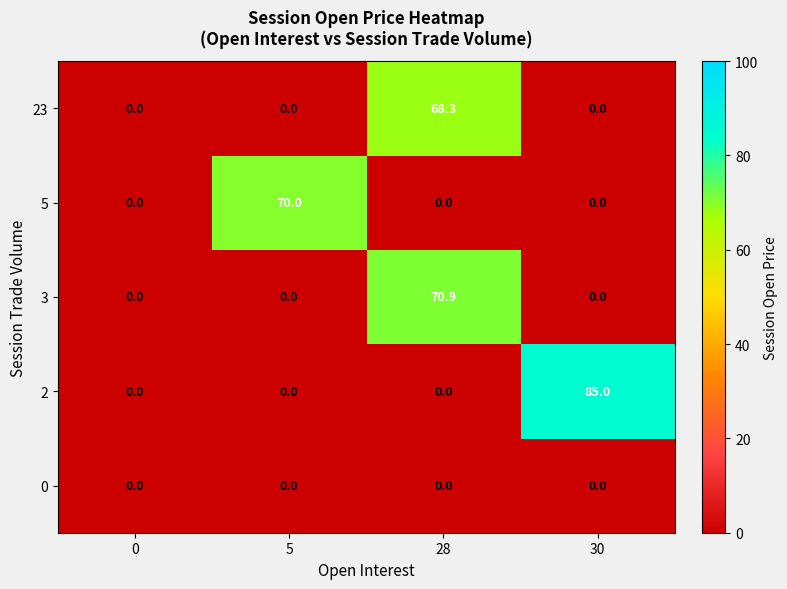

What is the difference between the highest and lowest values at 30?

85.0